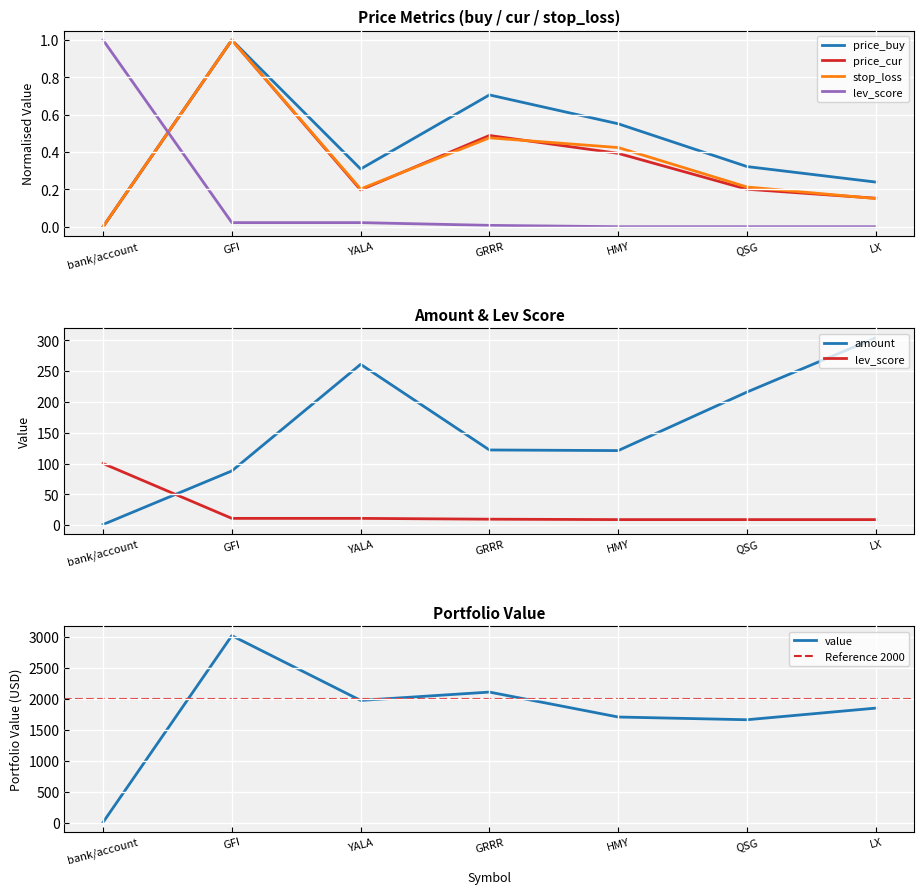

Which series has the largest range (max minus min)?

value